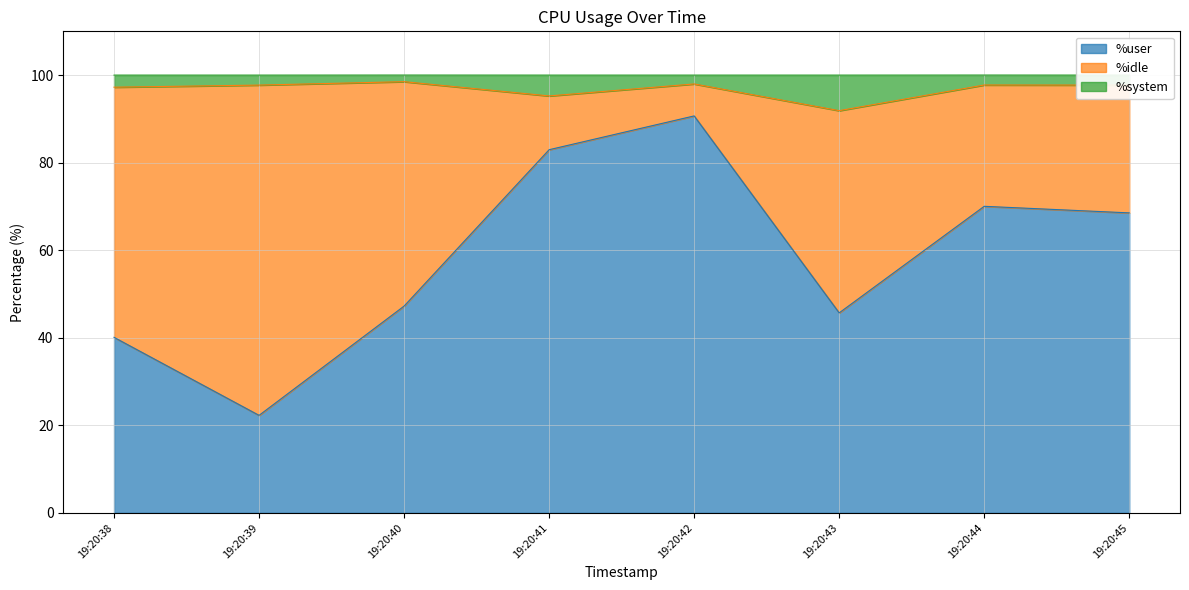

How many interior local valleys does the %system series have?

2